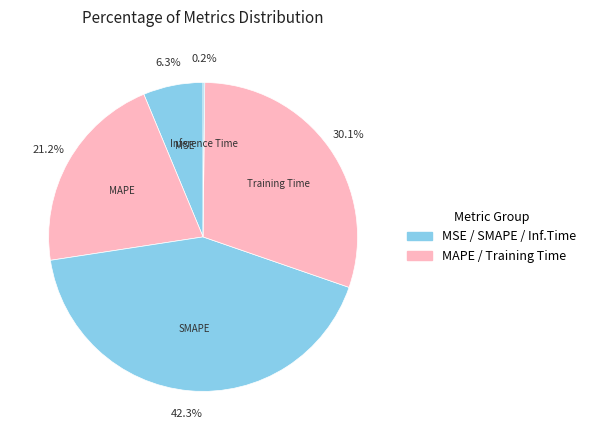

Approximately how many times larger is the value at SMAPE compared to MAPE?

2.0